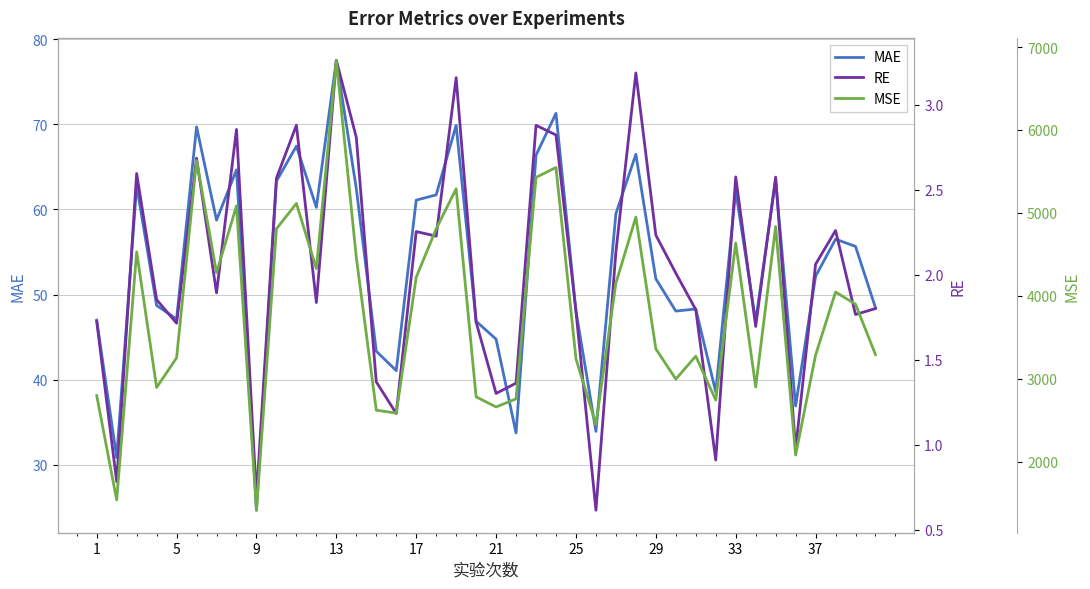

True or false: MAE has a value of 52.1 at 37.

True